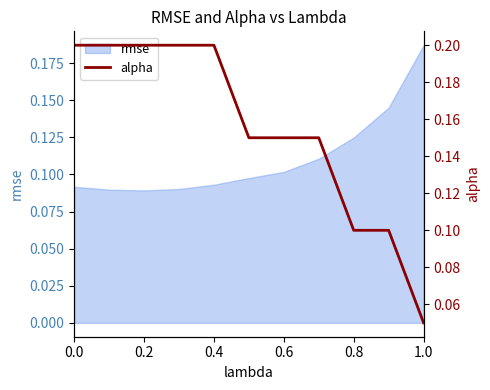

What is the minimum value shown in the chart?

0.1